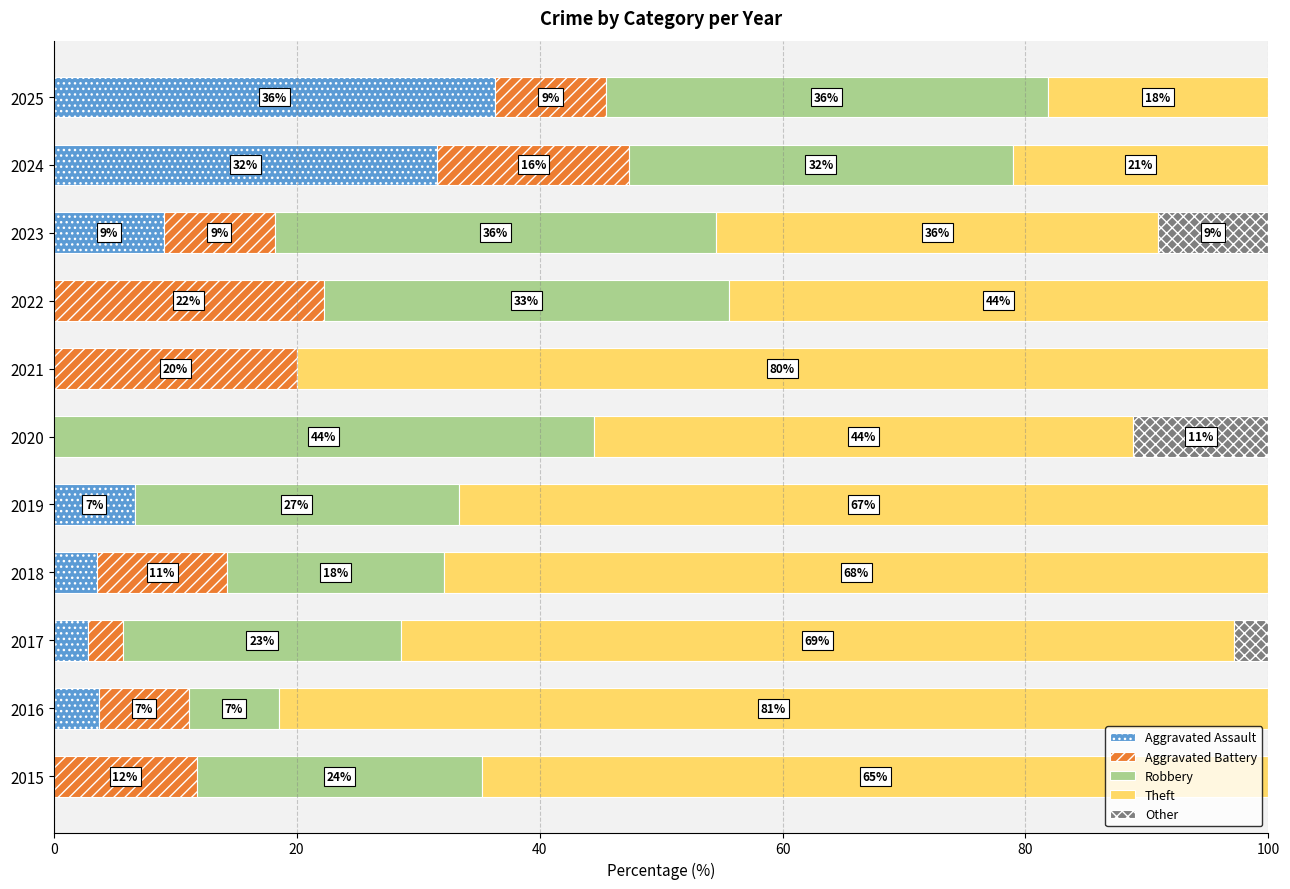

What are all the series names shown in the legend?

Aggravated Assault, Aggravated Battery, Robbery, Theft, Other